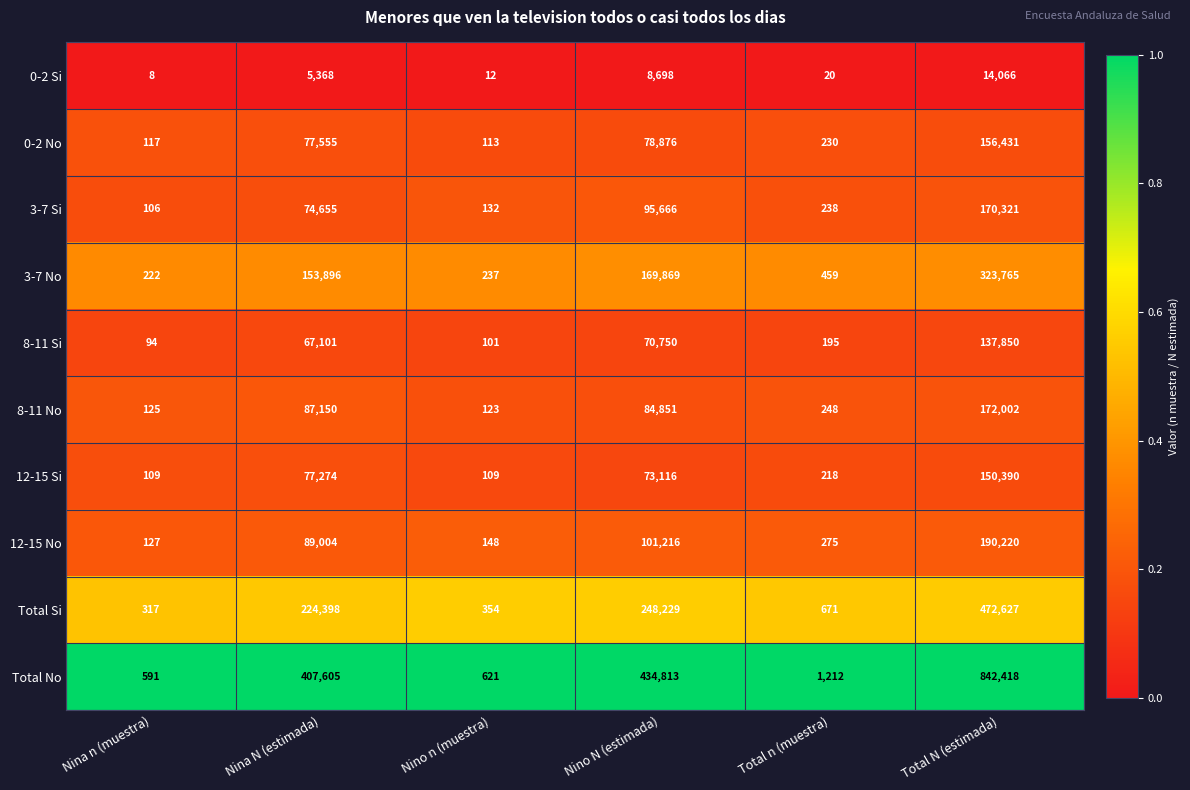

At Nina n (muestra), list the series in order from smallest to largest.

0-2 Si, 8-11 Si, 3-7 Si, 12-15 Si, 0-2 No, 8-11 No, 12-15 No, 3-7 No, Total Si, Total No